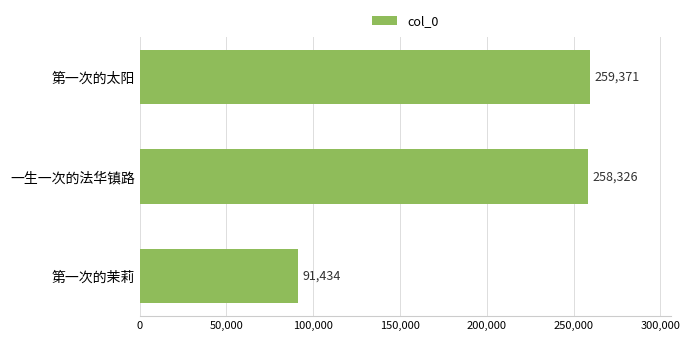

Does the chart contain stacked bars?

No